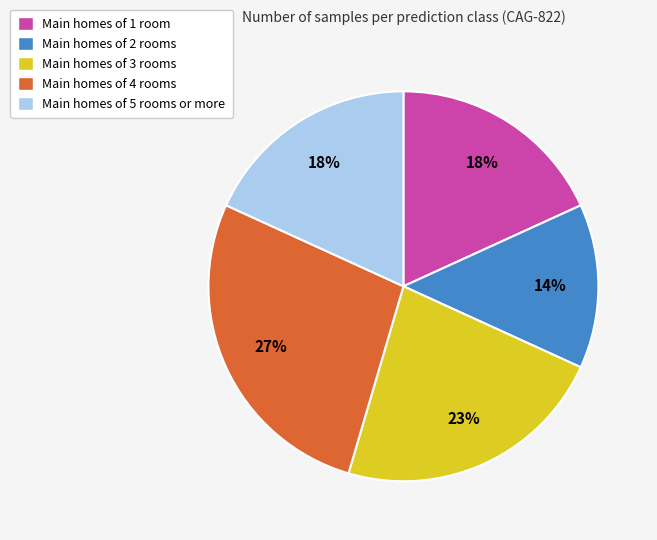

Which category has the biggest portion of the pie?

Main homes of 4 rooms